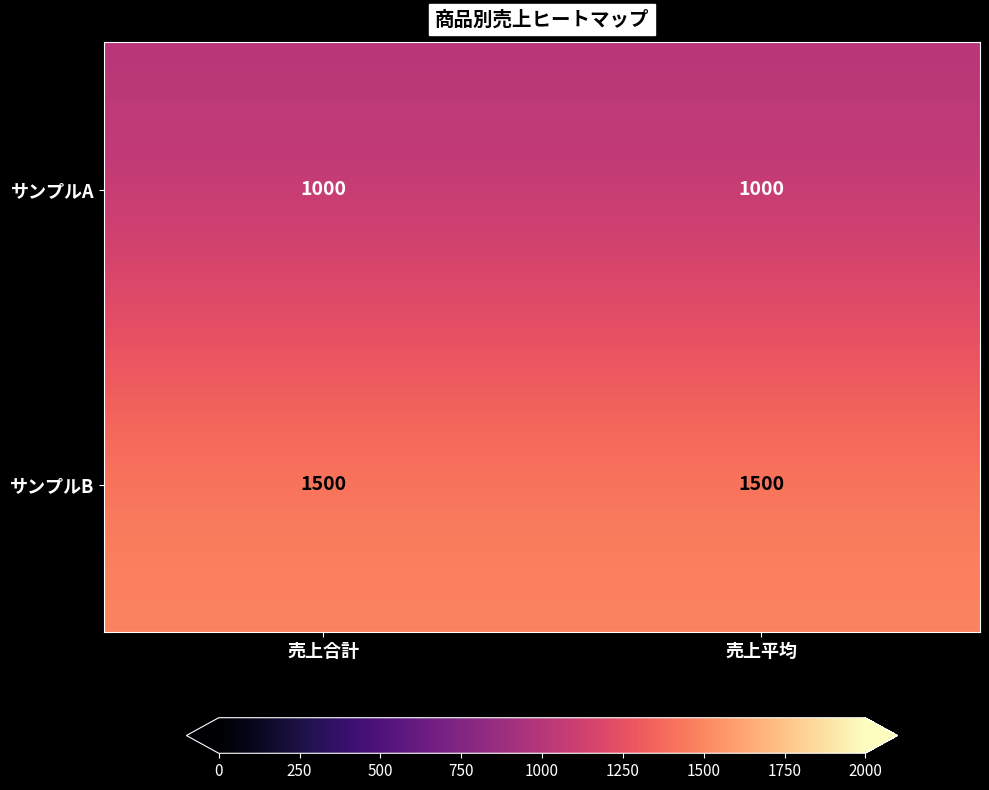

Rank the series by their maximum value, from highest to lowest.

サンプルB, サンプルA